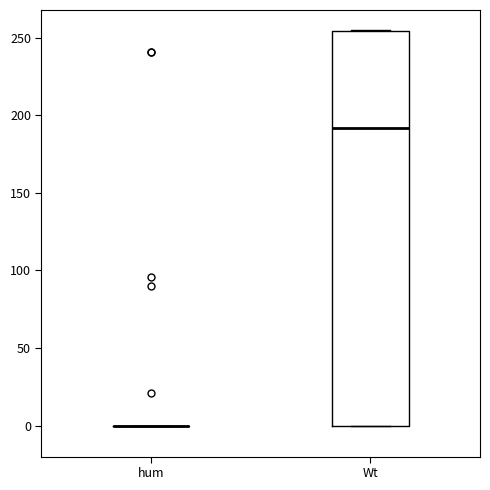

Reading left to right, transcribe this box plot: for each box, give where its median line is, the range the box spans, and where its two whiskers end, as read against the y-axis. The values are not printed on the chart, so give them approximately, as read against the axis.

hum: box collapsed to a line at 0, whiskers 0 to 0
Wt: median 190, box 0 to 255, whiskers 0 to 255